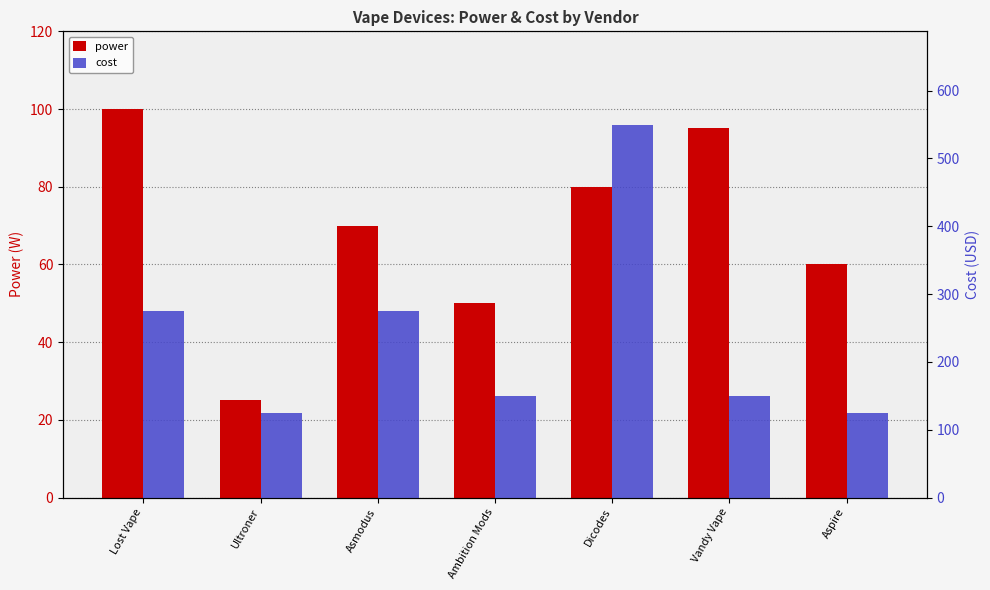

What is the label of the 2nd bar from the left?

Ultroner